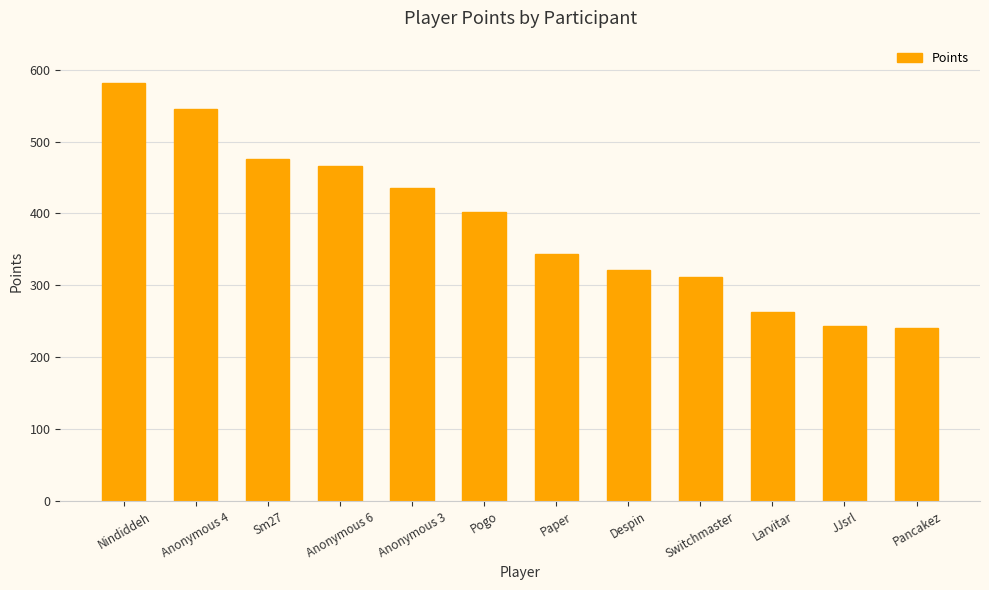

What is the change in value from Sm27 to Pogo?

-74